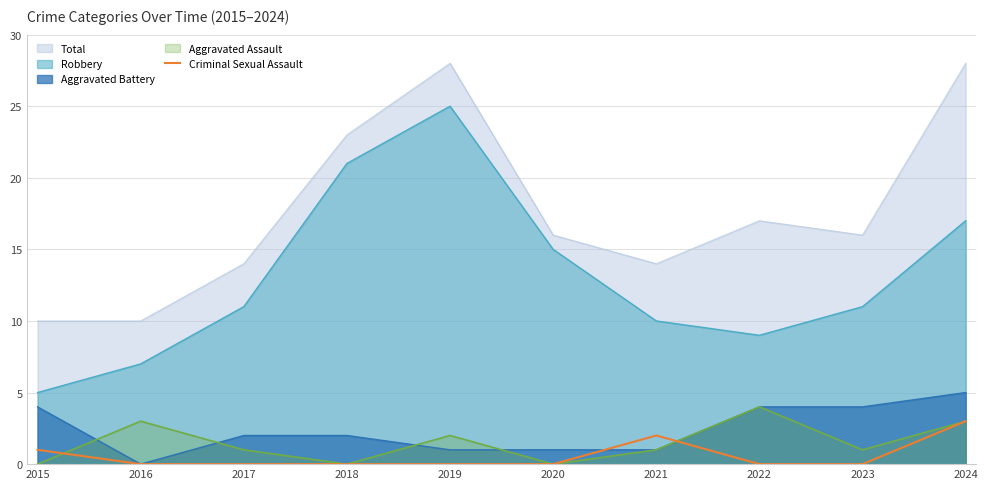

The value of Aggravated Assault at 2020 is -1. True or false?

False